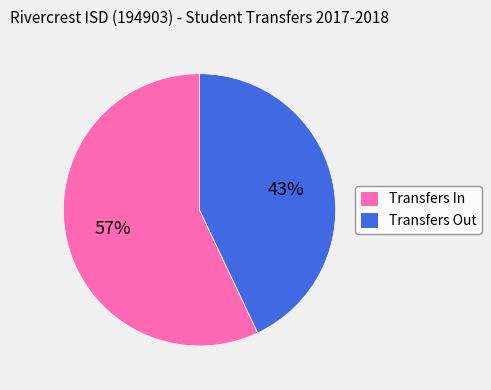

What percentage is the Transfers Out slice, to the nearest percent?

43%